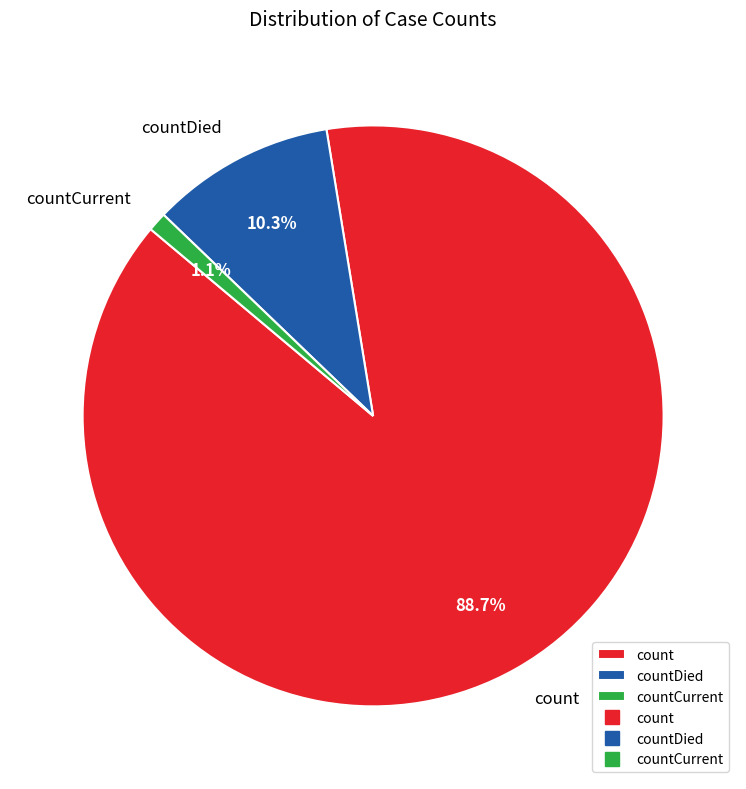

To the nearest percent, what portion does count represent?

89%